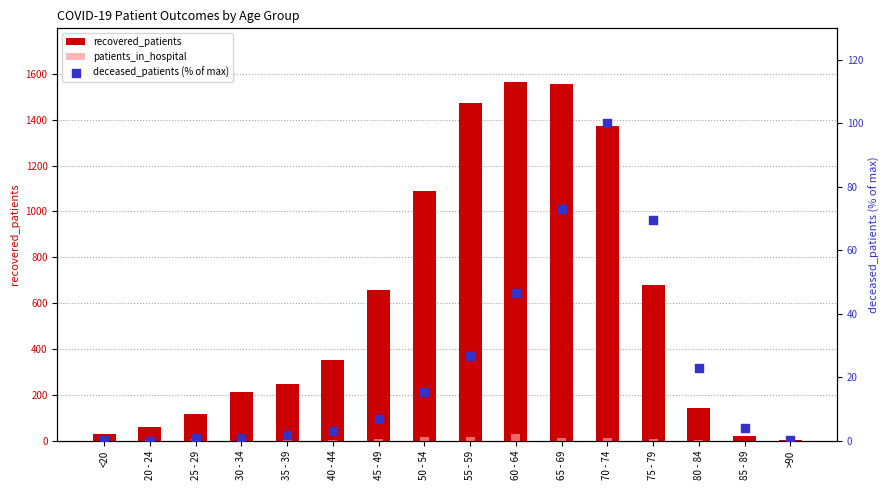

What are all the series names shown in the legend?

recovered_patients, patients_in_hospital, deceased_patients (% of max)